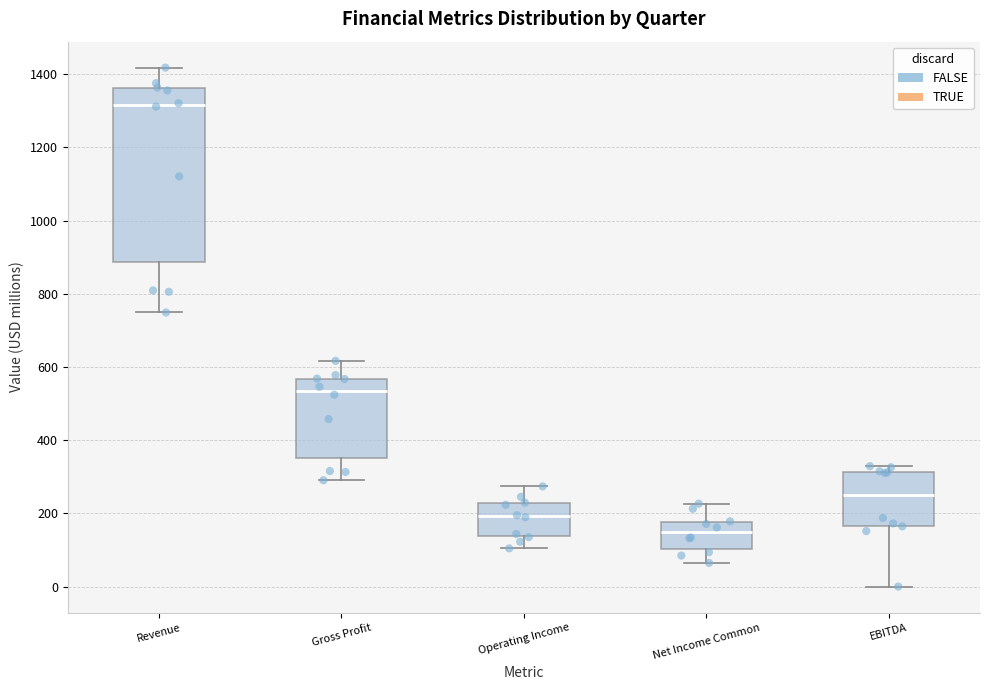

Which box has the lowest median line?

Net Income Common